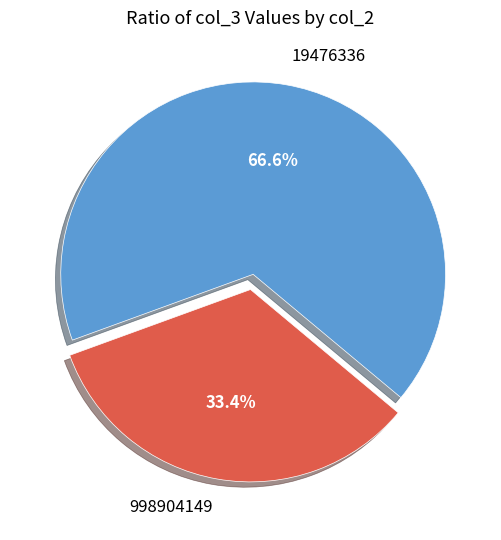

Rank the categories by value from lowest to highest.

998904149, 19476336